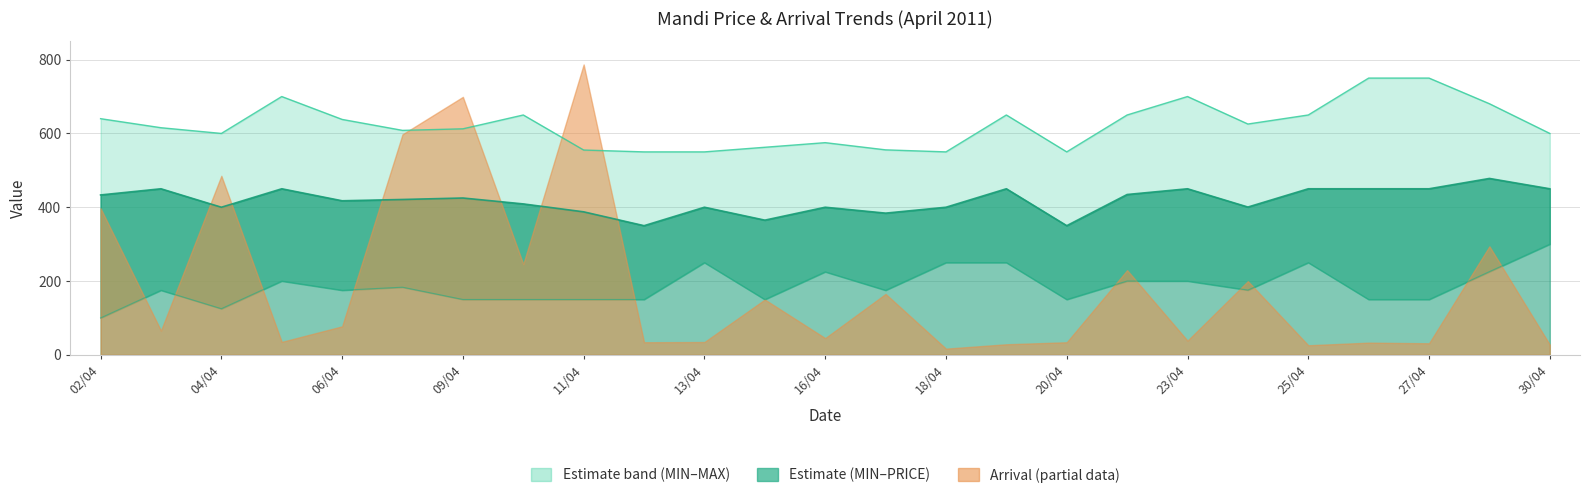

How many data points in MAX are above 615?

13